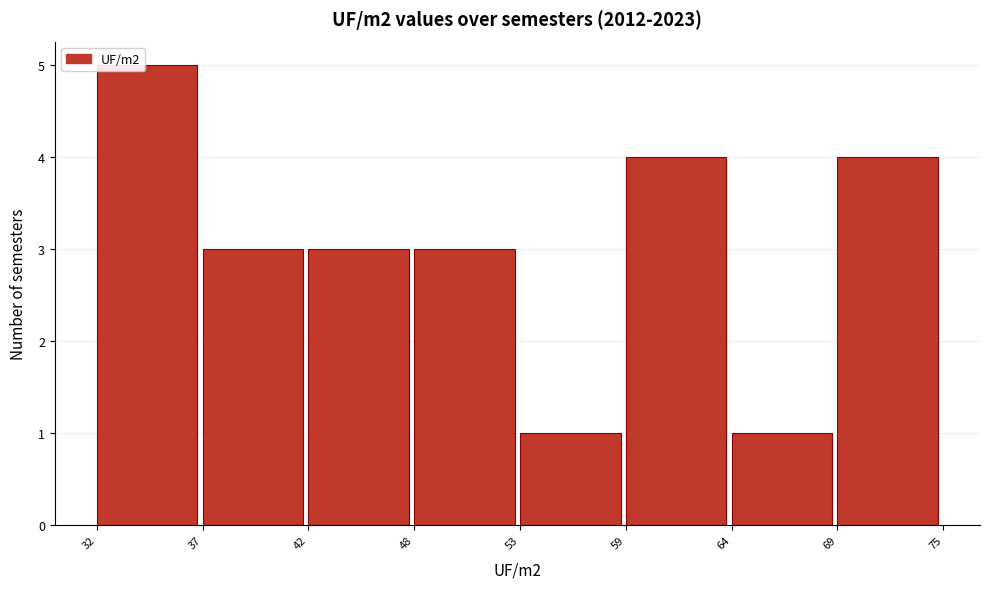

Reading left to right, extract all data points from this chart.

32=5	37=3	42=3	48=3	53=1	59=4	64=1	69=4